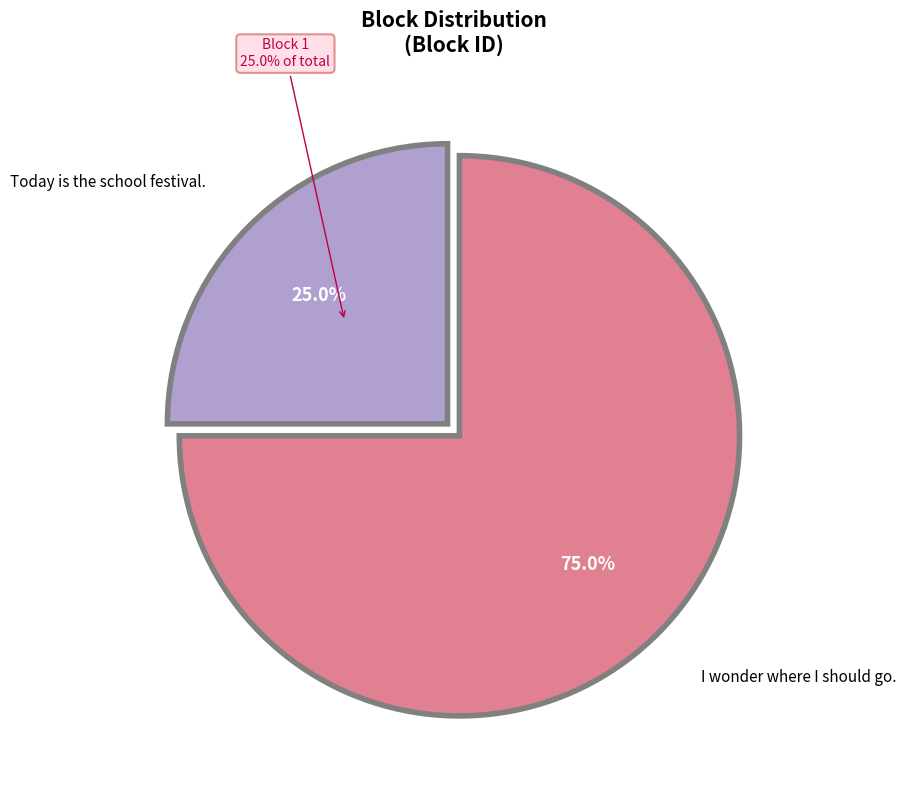

What percentage is NOT represented by I wonder where I should go.?

25.0%